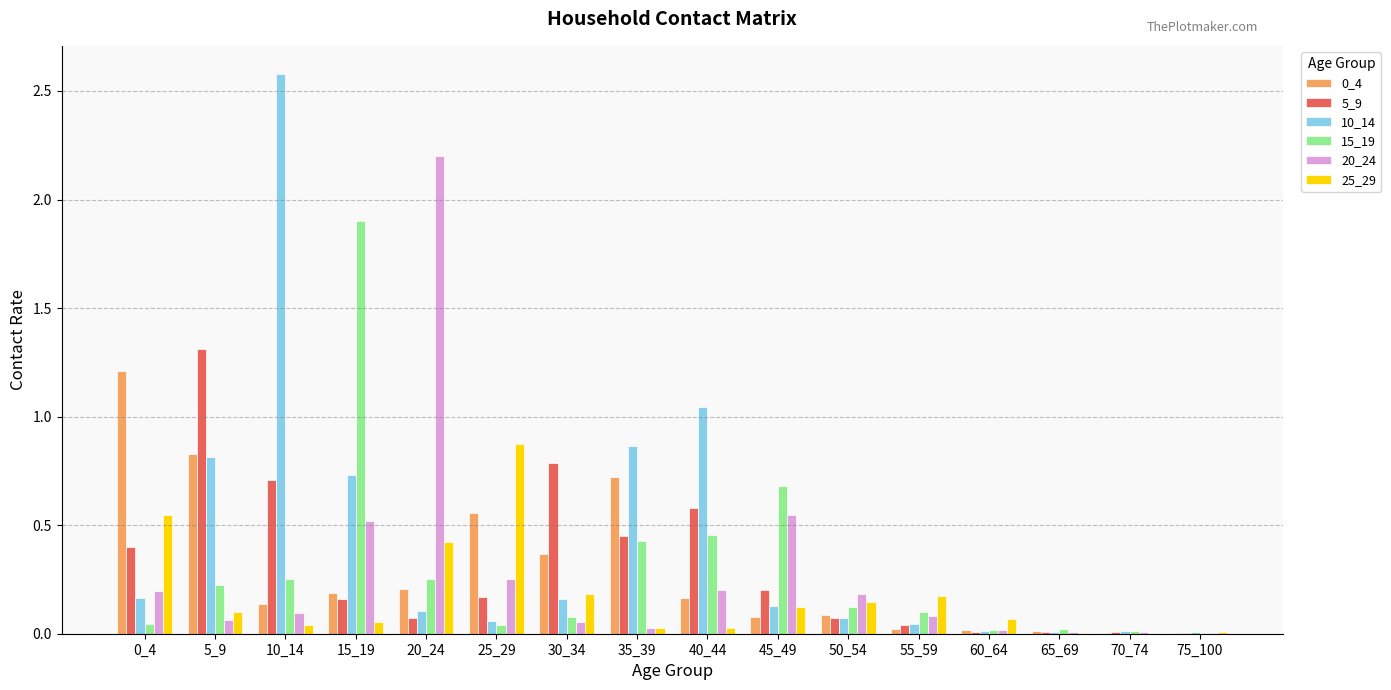

What is the sum of all 5_9 values?

5.0